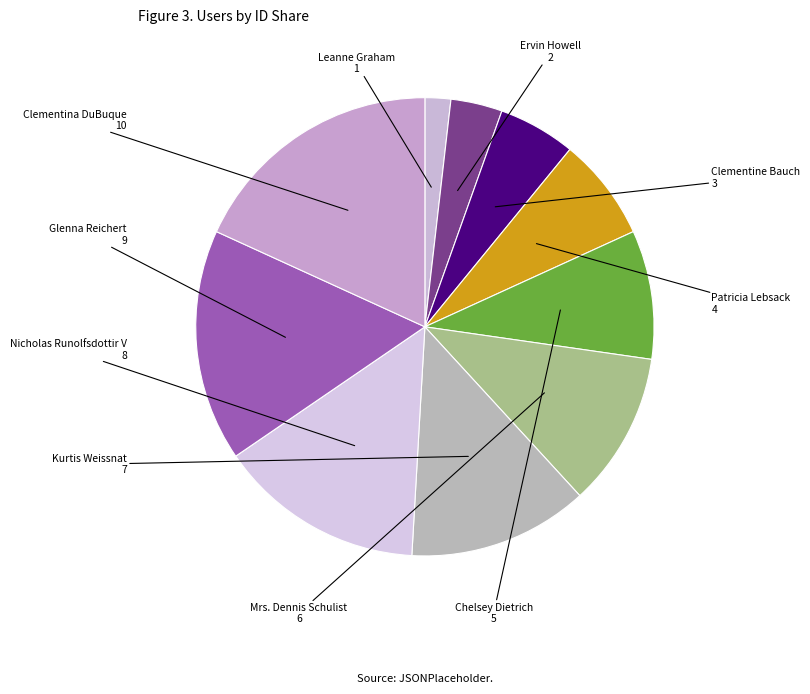

Count the number of slices in the pie.

10